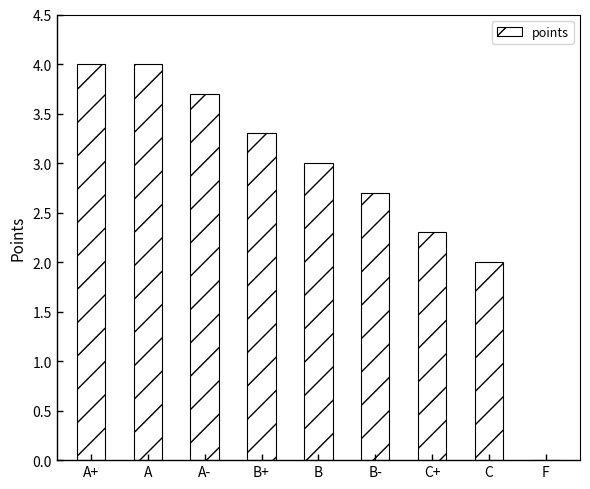

Reading right to left, list all the values displayed in this chart.

F=0.0	C=2.0	C+=2.3	B-=2.7	B=3.0	B+=3.3	A-=3.7	A=4.0	A+=4.0